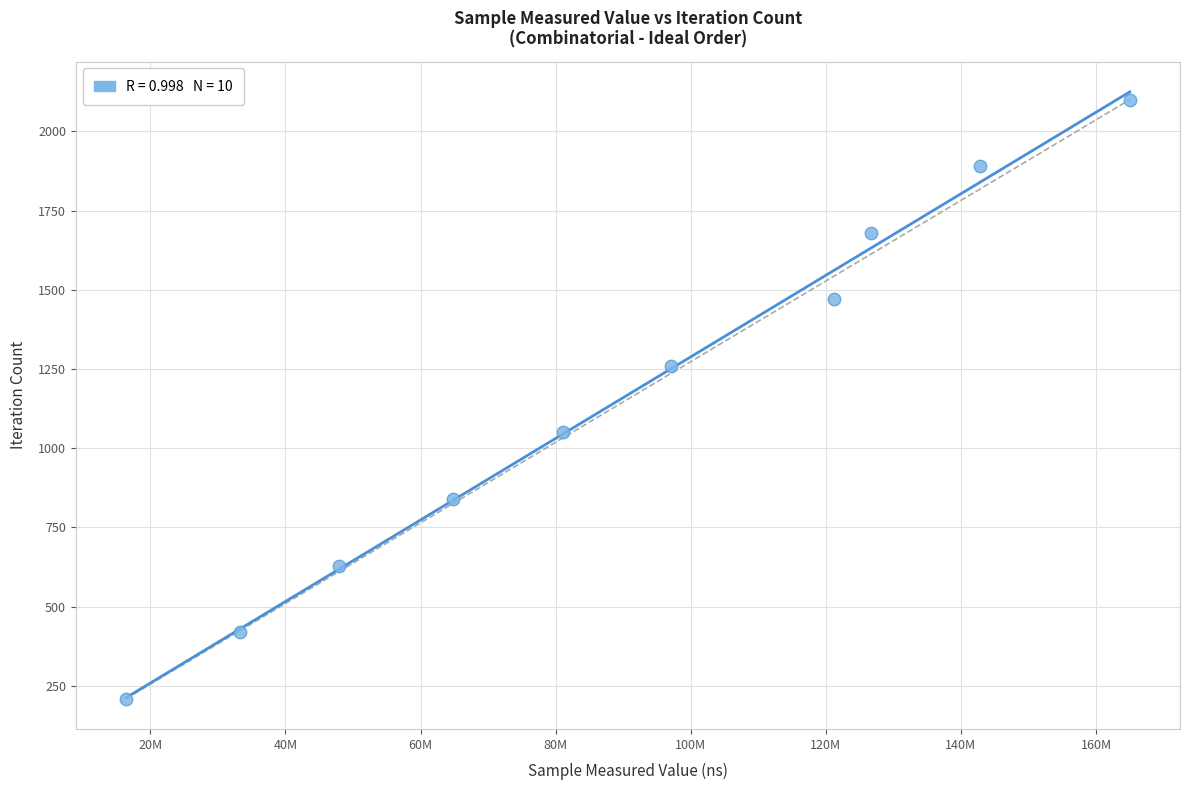

What is the average Y value?

1155